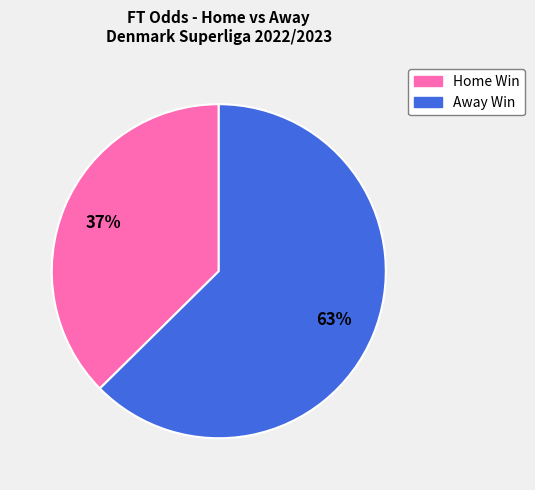

To the nearest percent, what is the average slice percentage?

50%